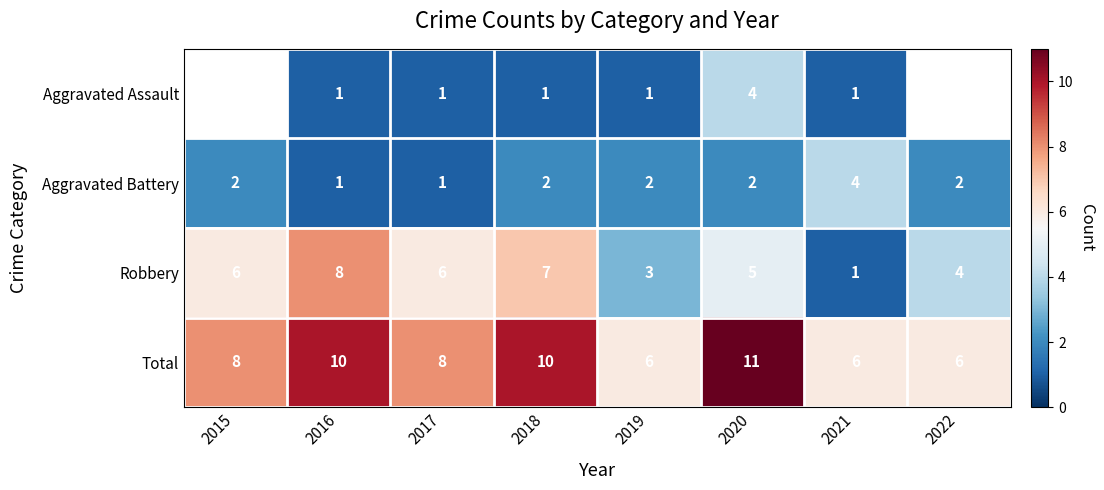

What is the smallest value displayed?

1.0